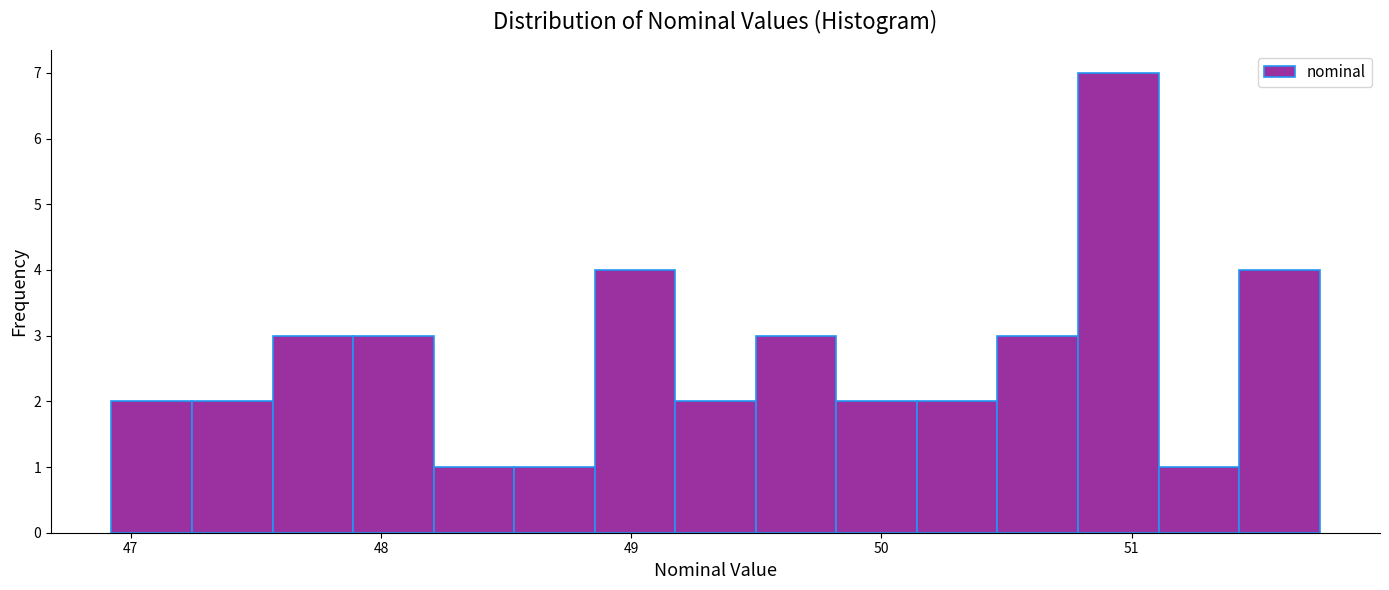

Read against the x-axis, roughly where is the centre of the tallest bar?

50.9